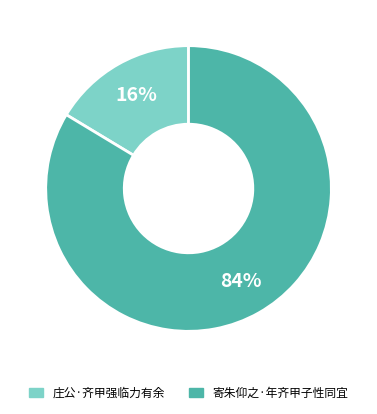

Is the sum of 庄公·齐甲强临力有余 and 寄朱仰之·年齐甲子性同宜 greater than half?

Yes